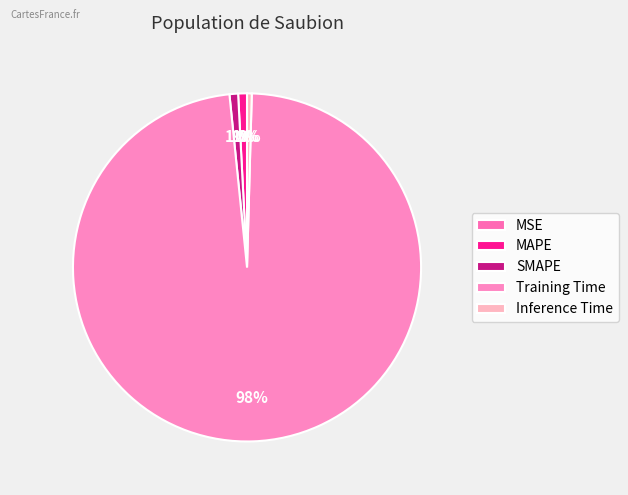

Which category has the smallest portion of the pie?

MSE